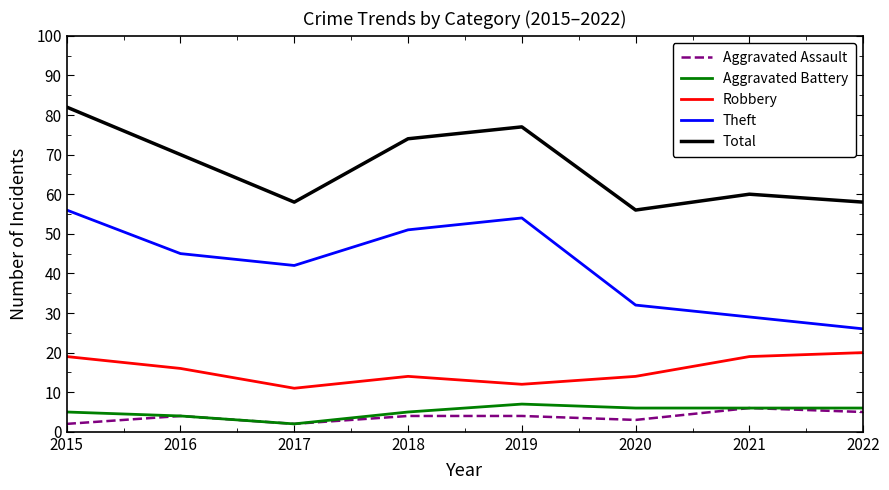

Which label corresponds to the largest value in the chart?

2015